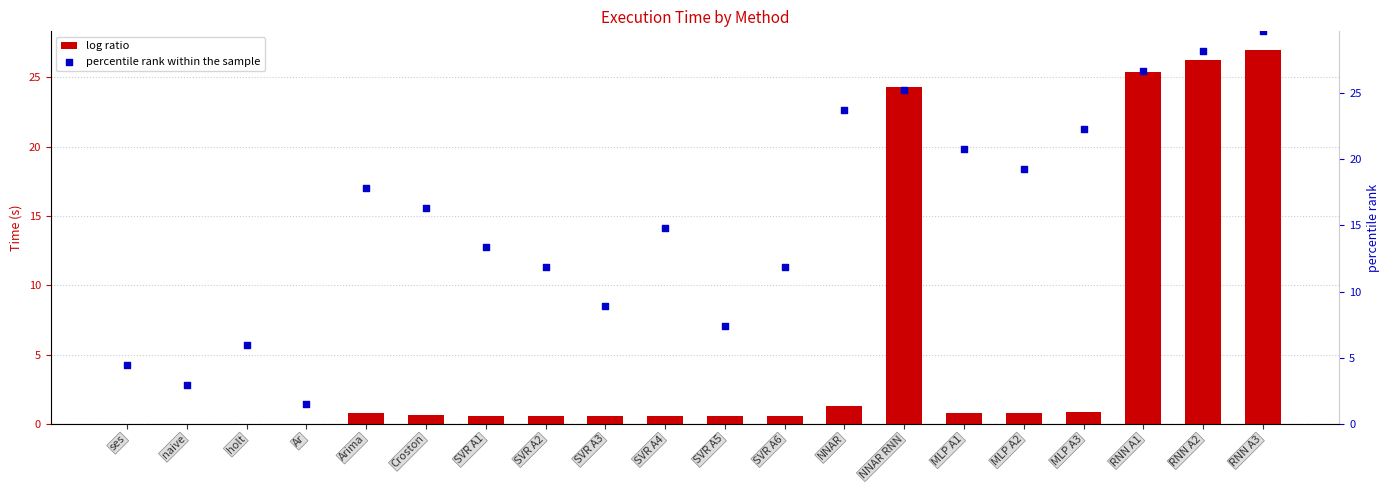

What is the total value across all series at SVR A4?

15.4